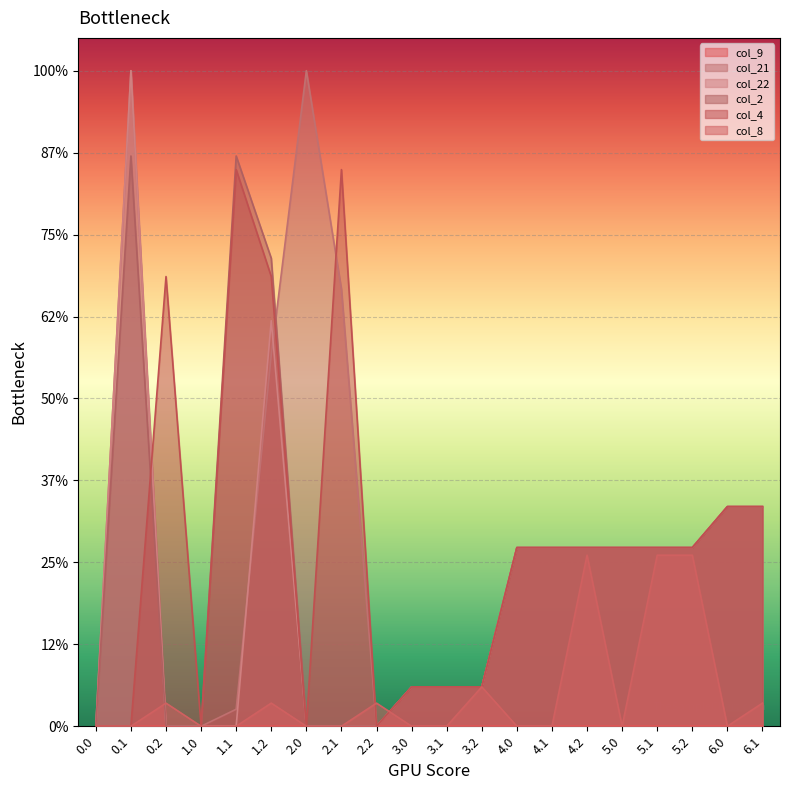

True or false: col_22 and col_8 intersect in this chart.

True